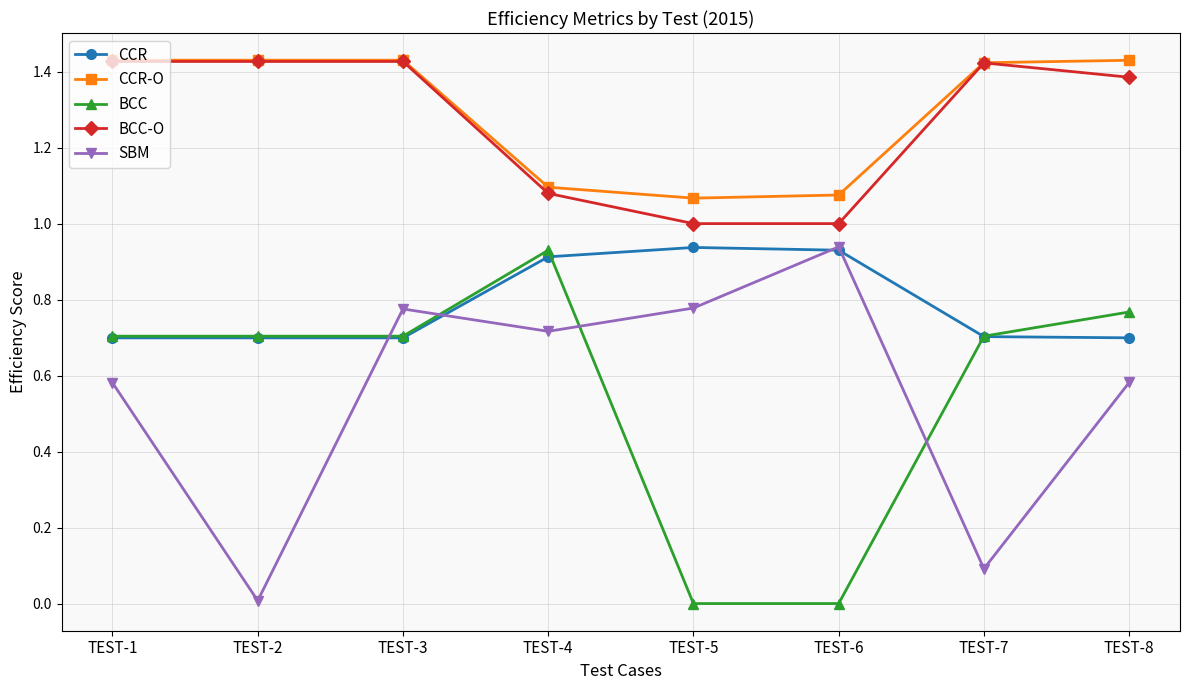

True or false: CCR-O and CCR cross at least once.

False